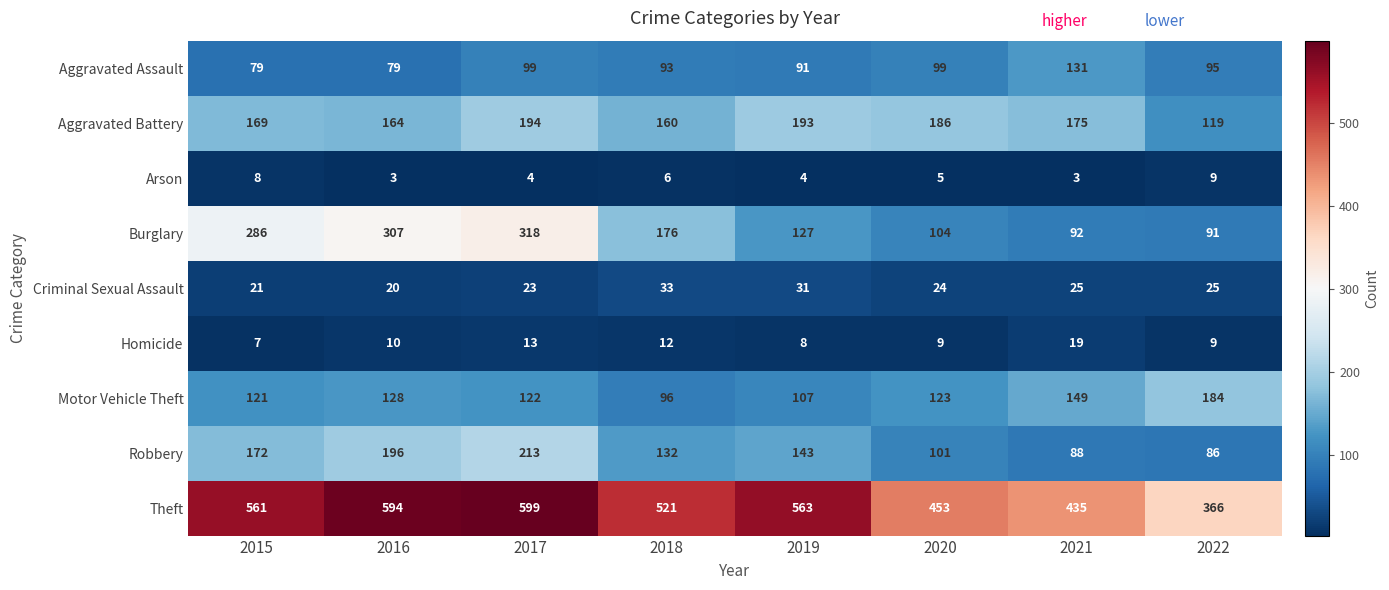

At how many categories does at least one series exceed 393?

7